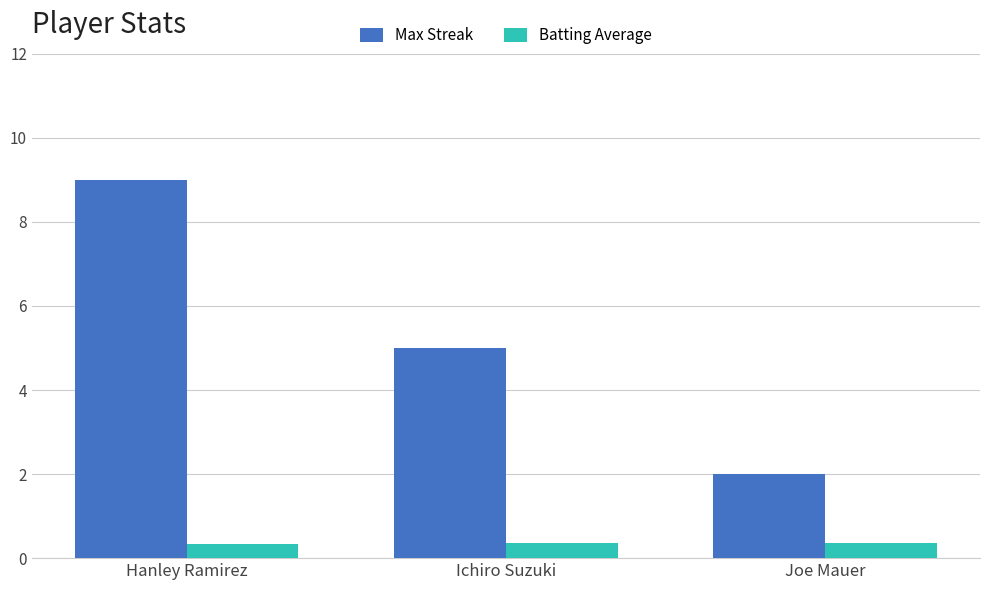

Is the value of Batting Average at Joe Mauer greater than the value of Max Streak at Hanley Ramirez?

No